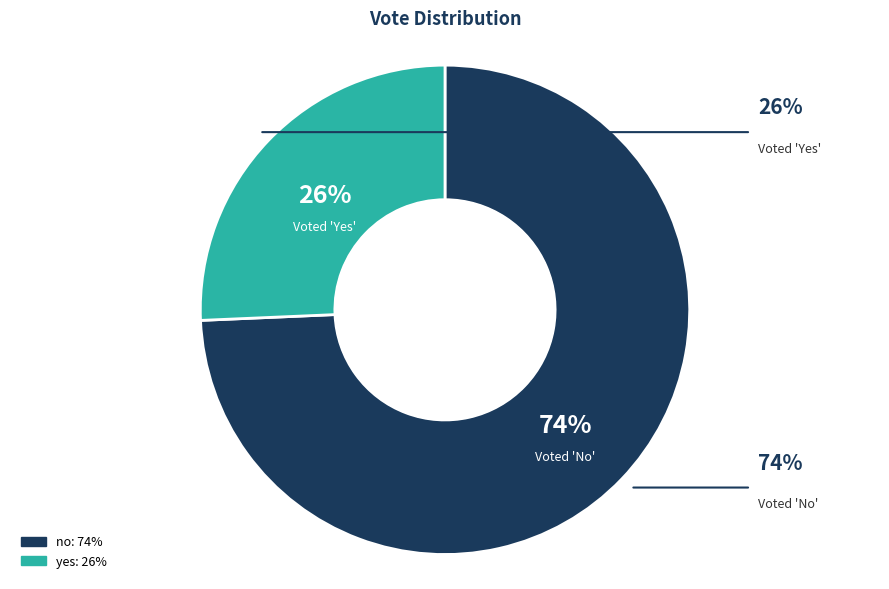

Between yes and no, which is larger?

no